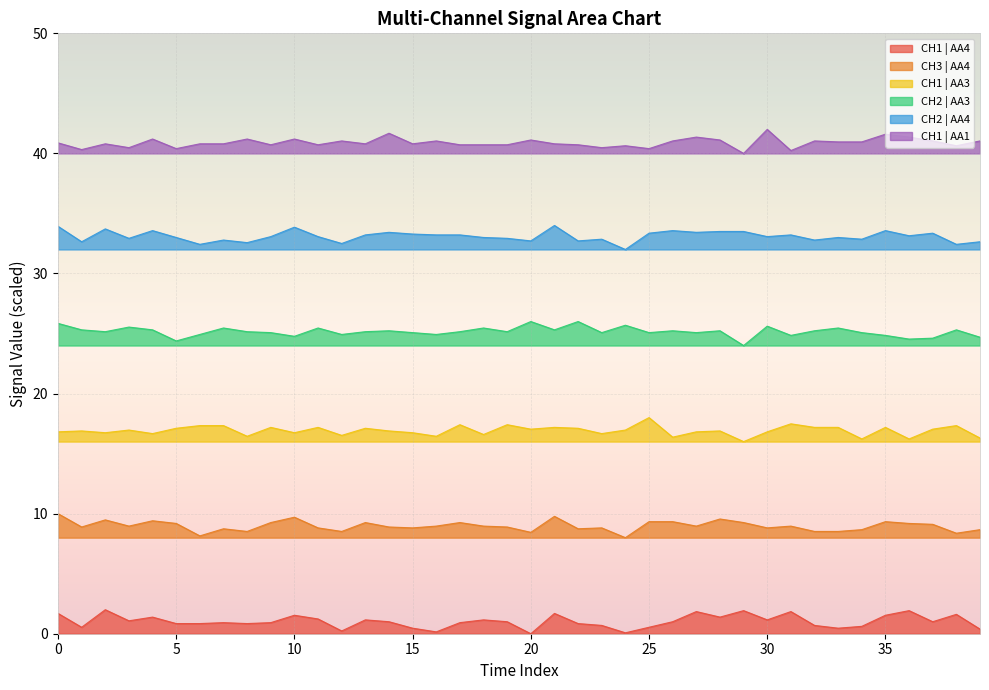

At which category does the chart reach its peak across all series?

30